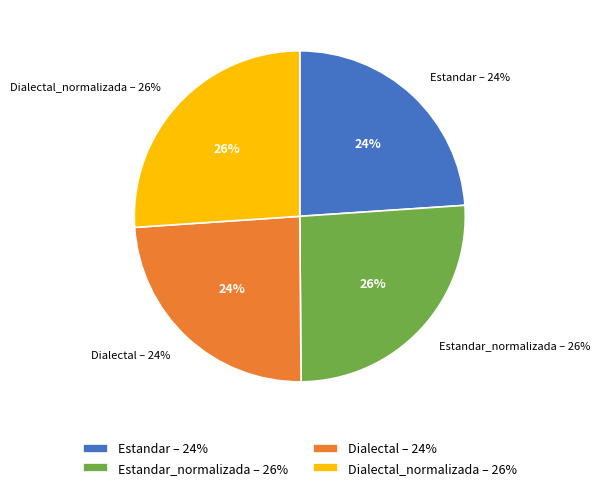

To the nearest percent, what is the combined percentage of Estandar_normalizada and Dialectal_normalizada?

52%